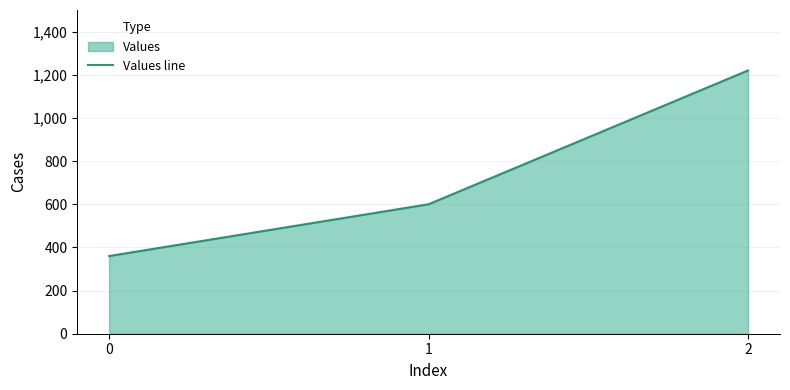

At which label does the data first exceed 600?

2